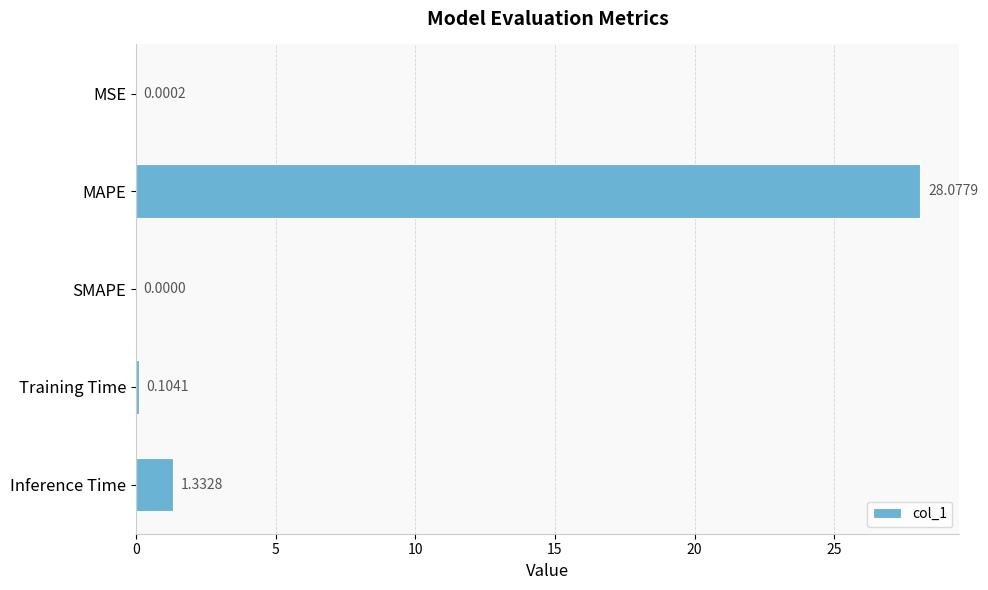

How many values are above zero?

4